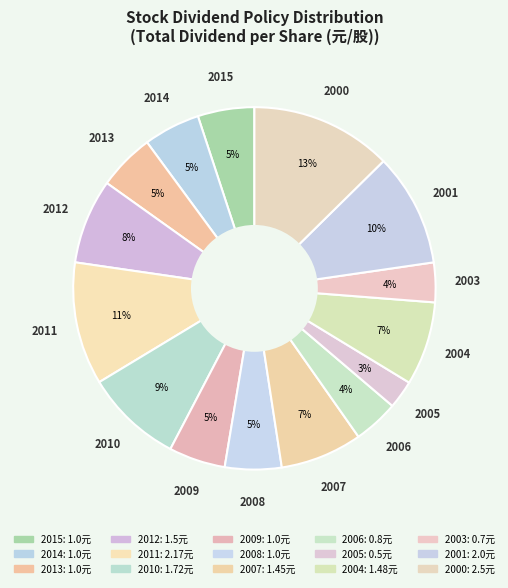

To the nearest percent, what percentage of the pie is 2004?

7%